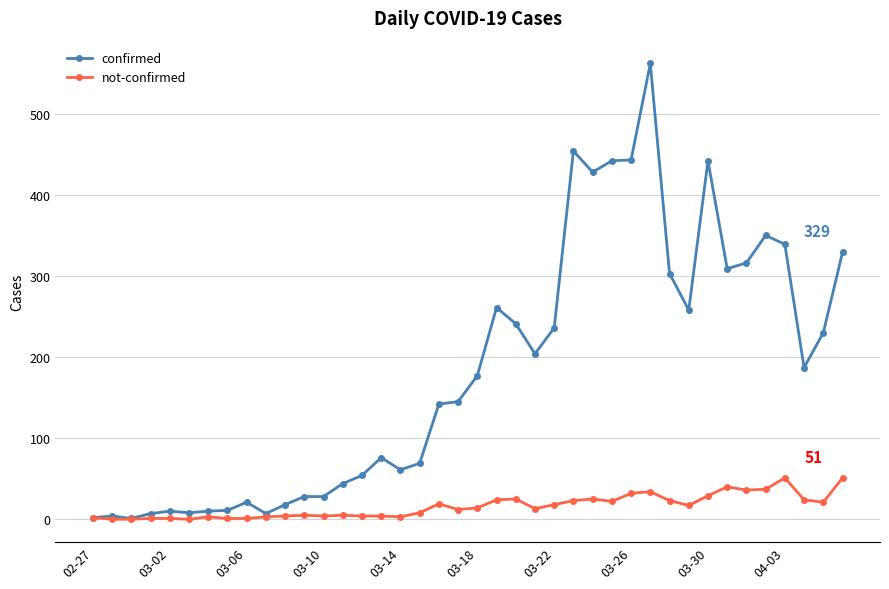

At how many categories does at least one series exceed 400?

6